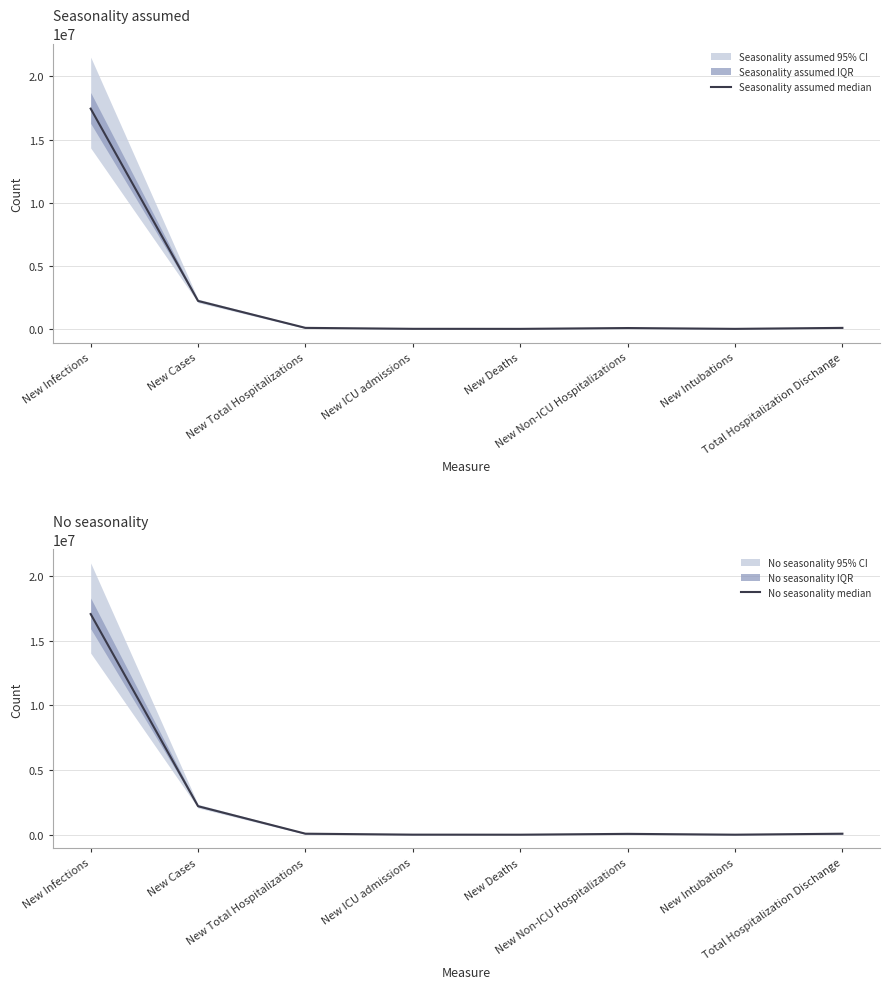

True or false: No seasonality median and Seasonality assumed median intersect in this chart.

False